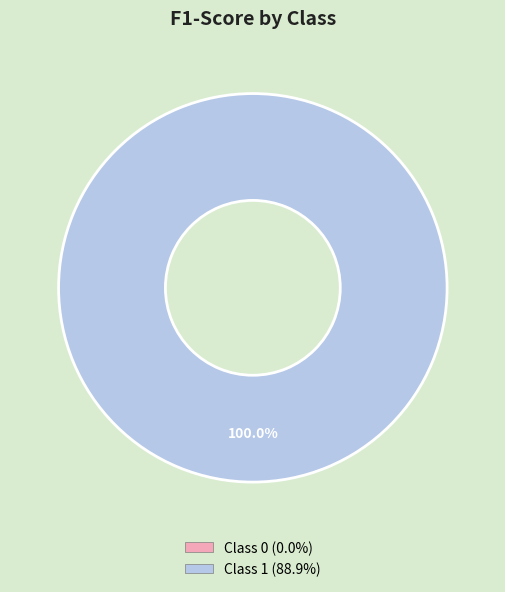

Does any single category account for the majority?

Yes